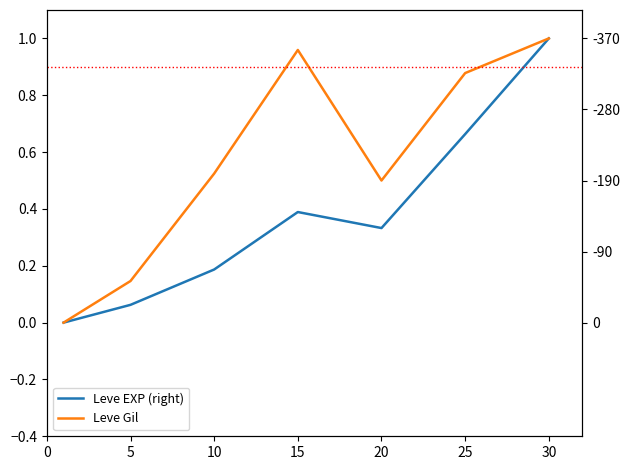

Reading left to right, what are all the values shown in this chart?

Leve EXP (right): 0.0	0.1	0.2	0.4	0.3	0.7	1.0
Leve Gil: 0.0	0.1	0.5	1.0	0.5	0.9	1.0